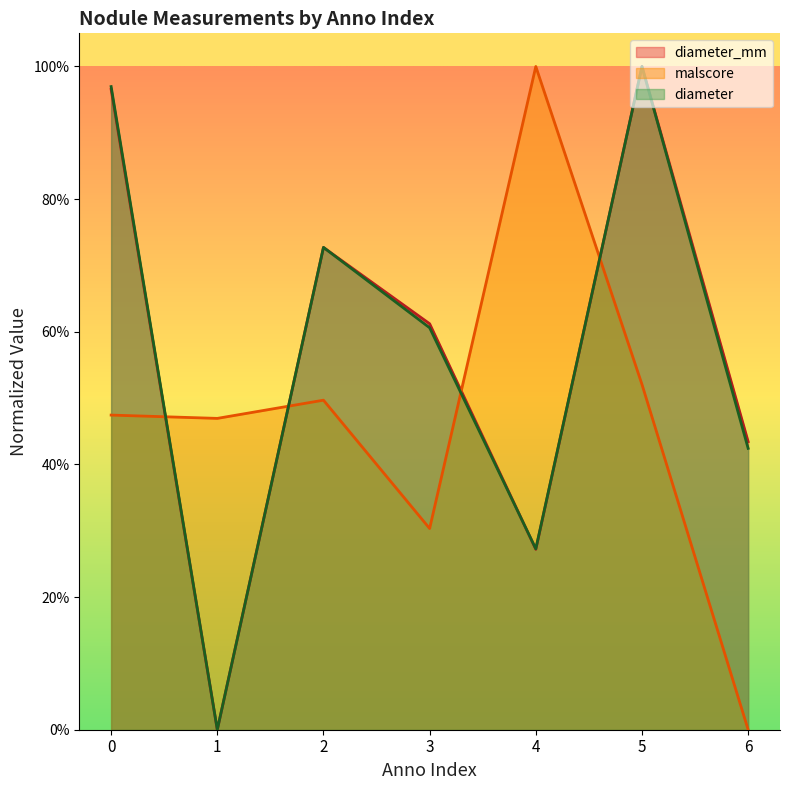

Is the value of malscore at 2 greater than the value of diameter at 6?

Yes